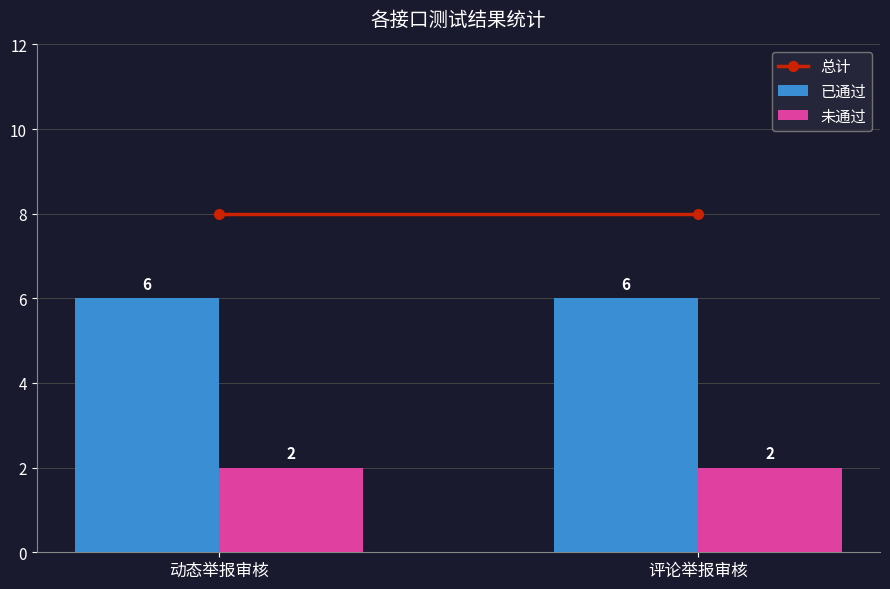

What is the difference between the highest and lowest values at 评论举报审核?

4